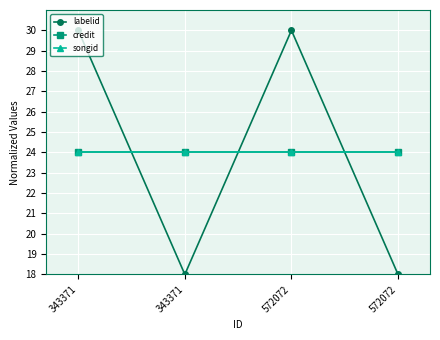

Reading left to right, what are all the values shown in this chart?

labelid: 30	18	30	18
credit: 24	24	24	24
songid: 24	24	24	24